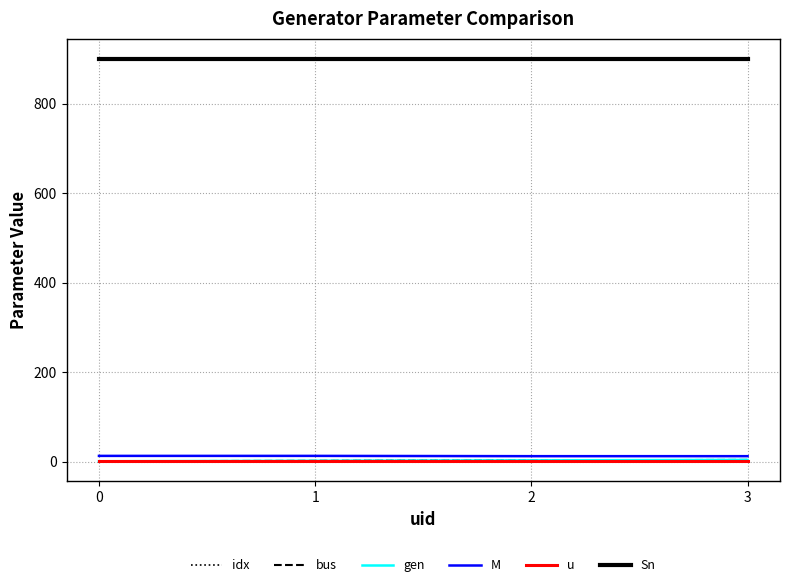

What is the approximate value of idx at 2?

3.0